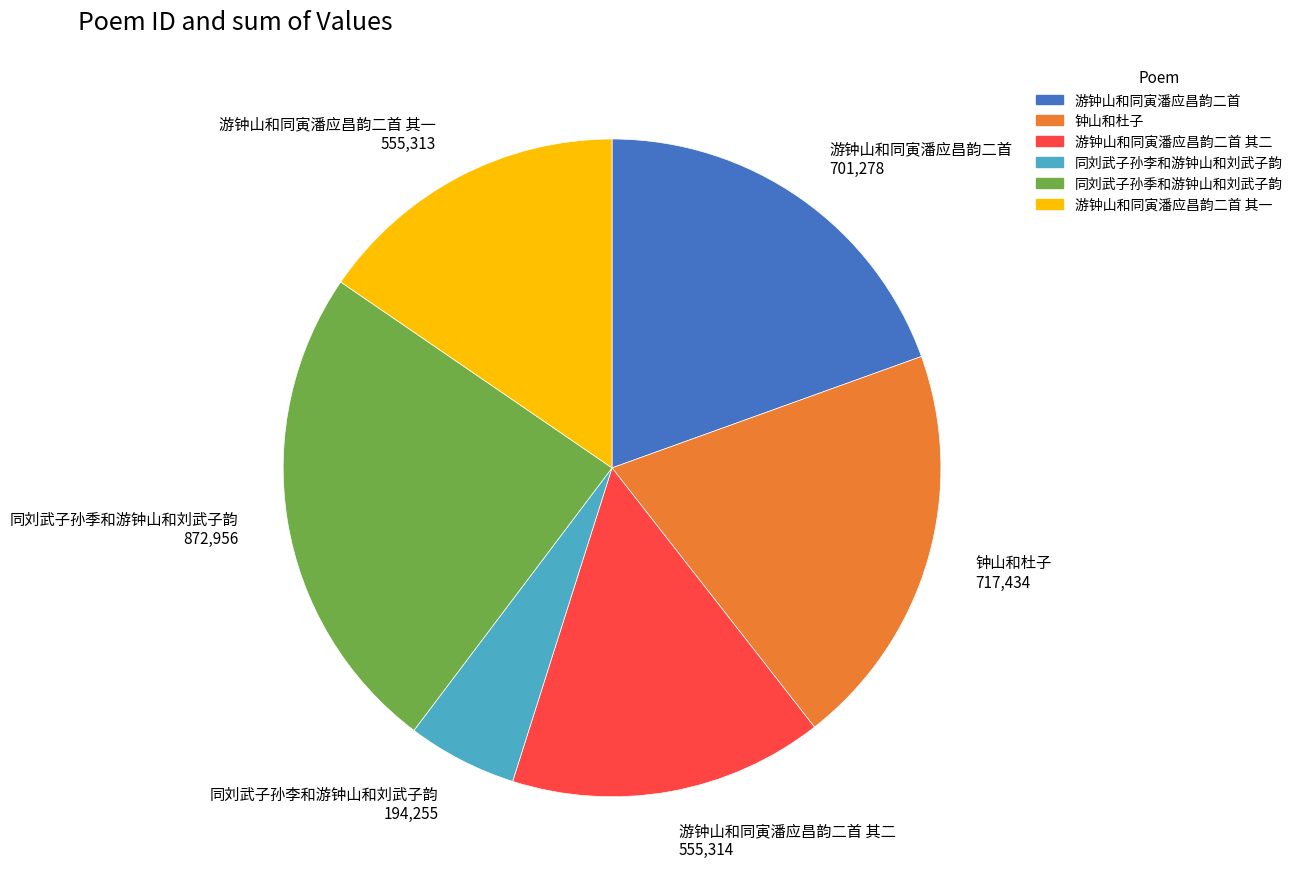

Is it true that 同刘武子孙季和游钟山和刘武子韵 872,956 is 11% of the pie?

False